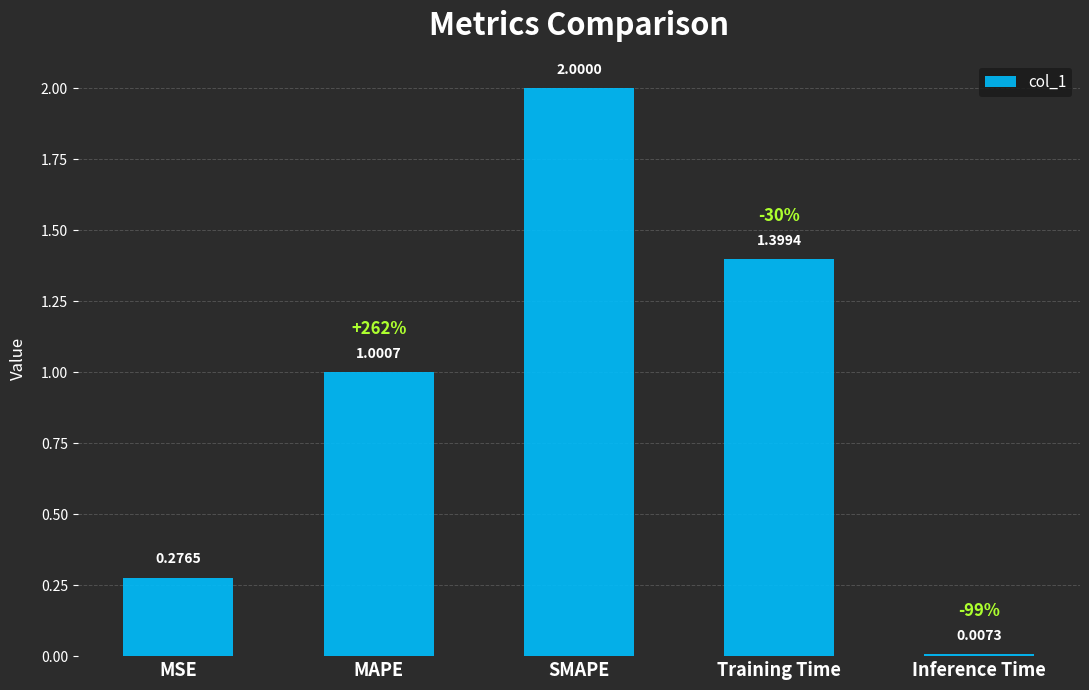

Which label corresponds to the smallest value in the chart?

Inference Time